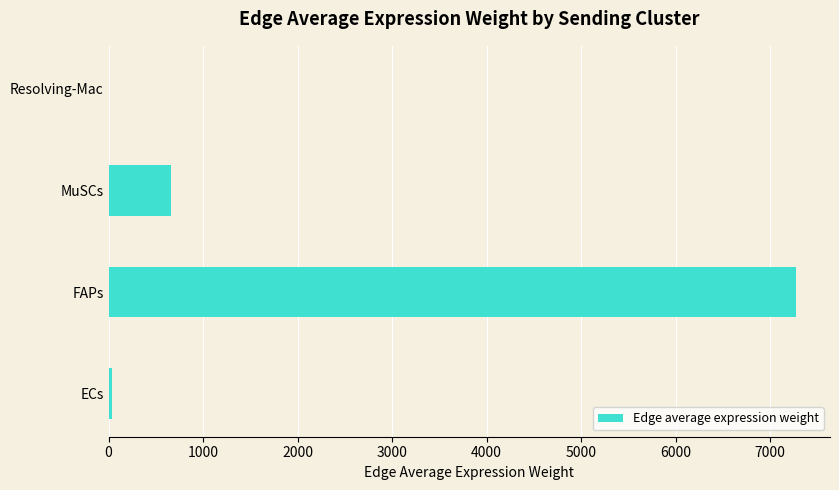

At which label is the value closest to 3635?

MuSCs